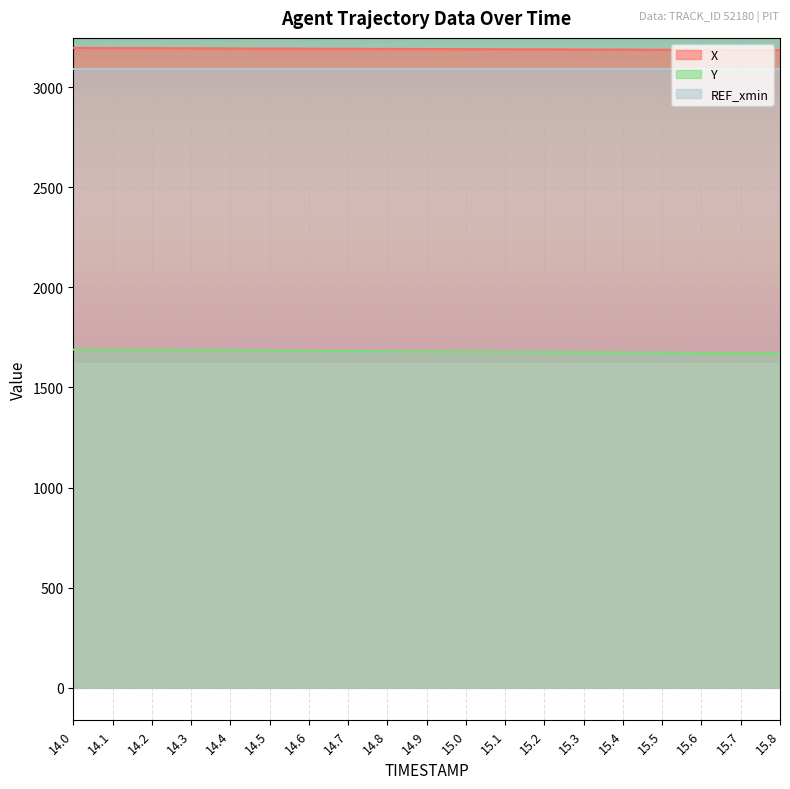

Count the number of categories in the chart.

19